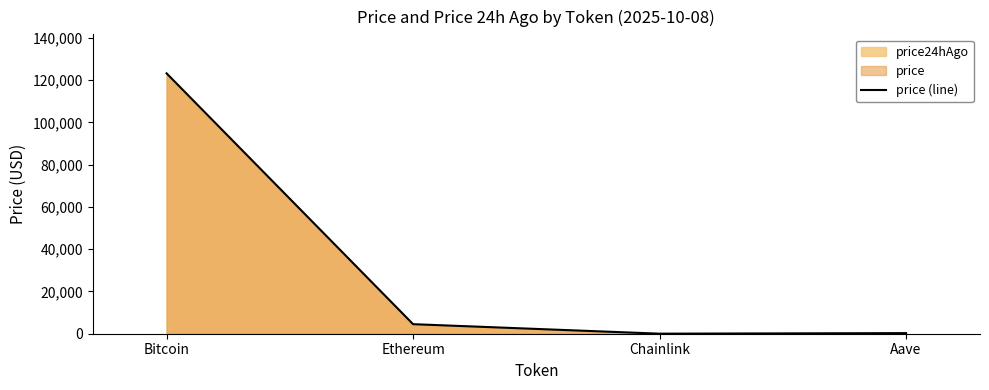

Which label corresponds to the largest value in the chart?

Bitcoin